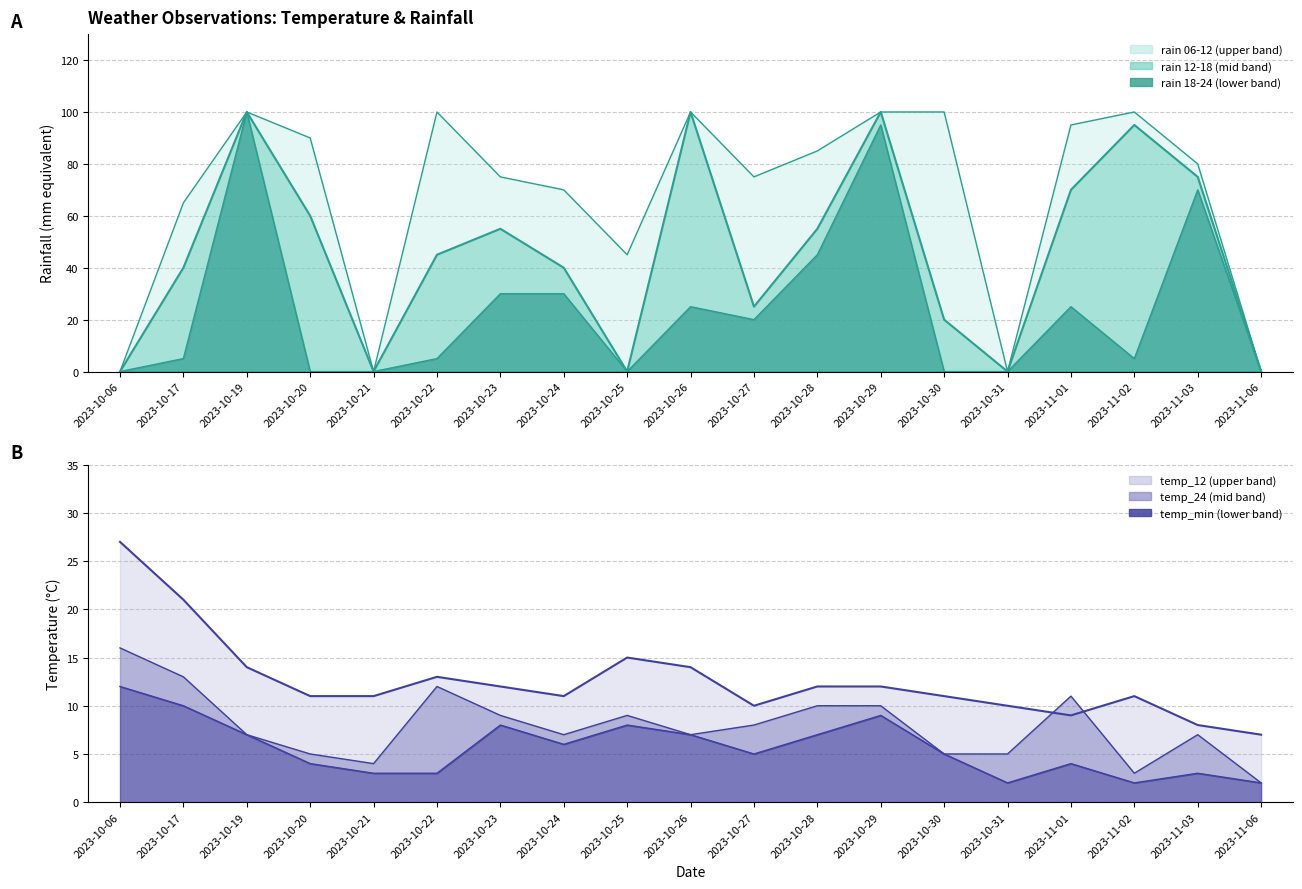

The temp_min series shows 2 at 2023-10-29. True or false?

False